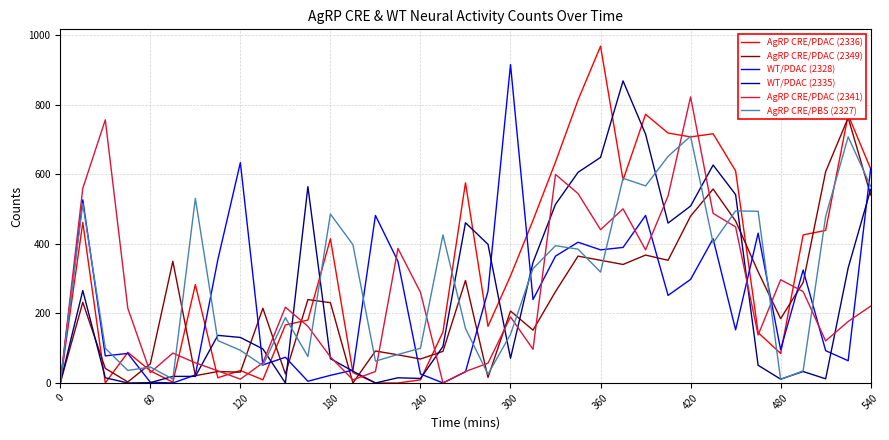

True or false: AgRP CRE/PDAC (2336) and WT/PDAC (2335) cross at least once.

True